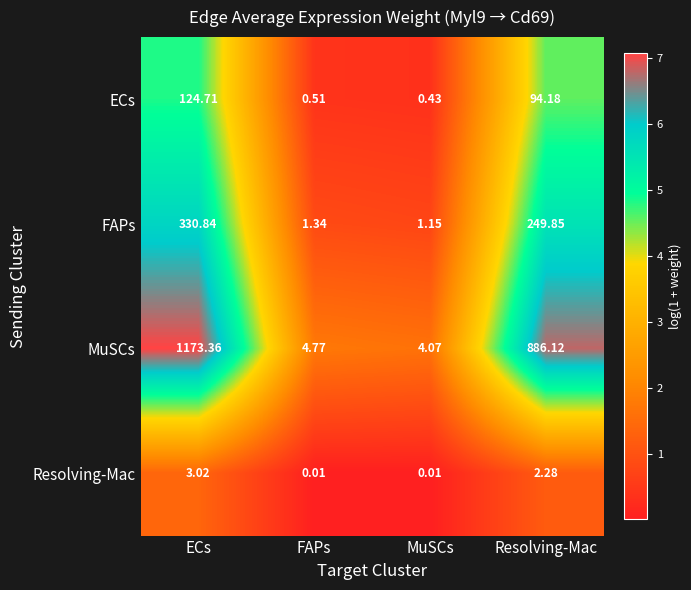

Which category has the lowest value in the MuSCs series?

MuSCs